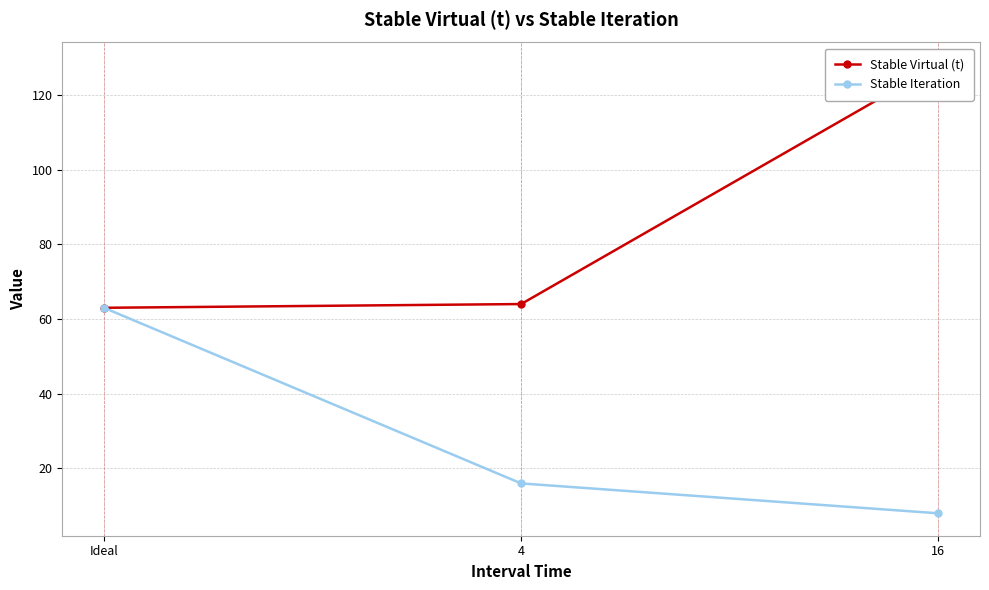

List the series in order of their overall mean, lowest first.

Stable Iteration, Stable Virtual (t)